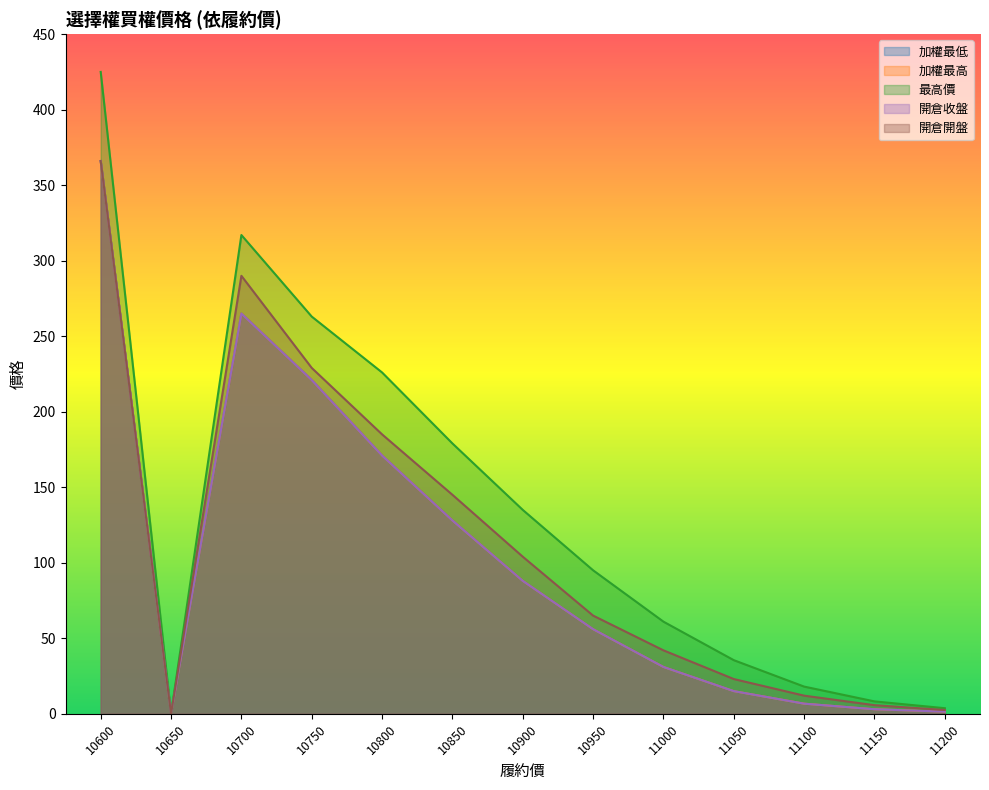

True or false: 最高價 and 開倉開盤 intersect in this chart.

False